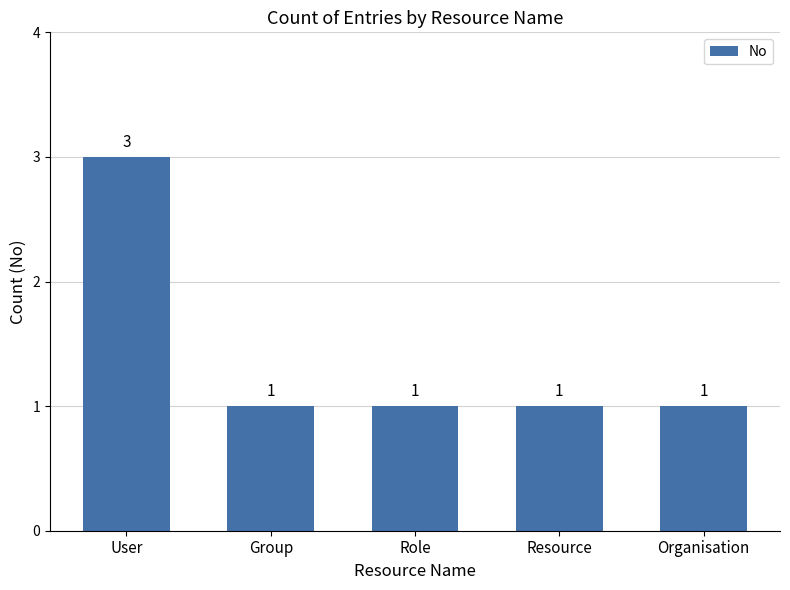

At which category does the chart reach its peak across all series?

User